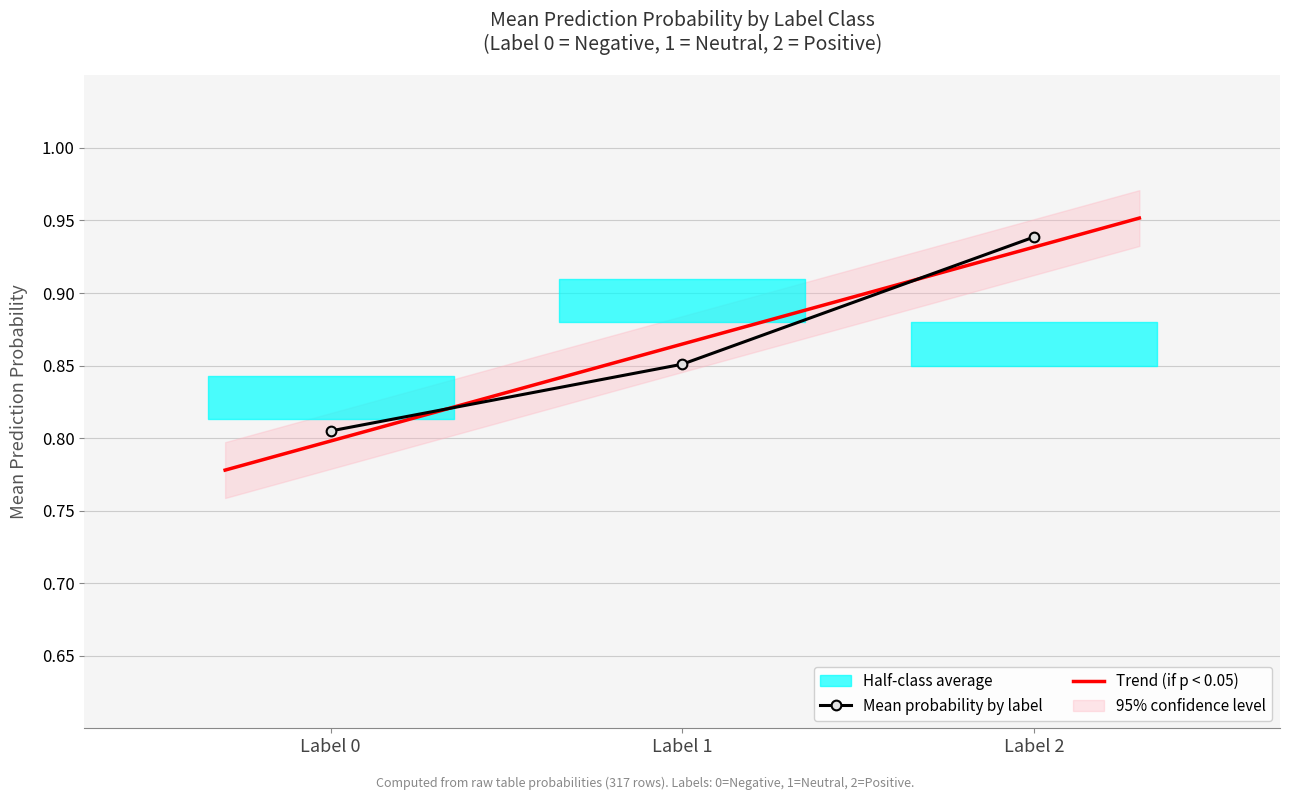

The Mean Probability series shows 0.3 at 2. True or false?

False